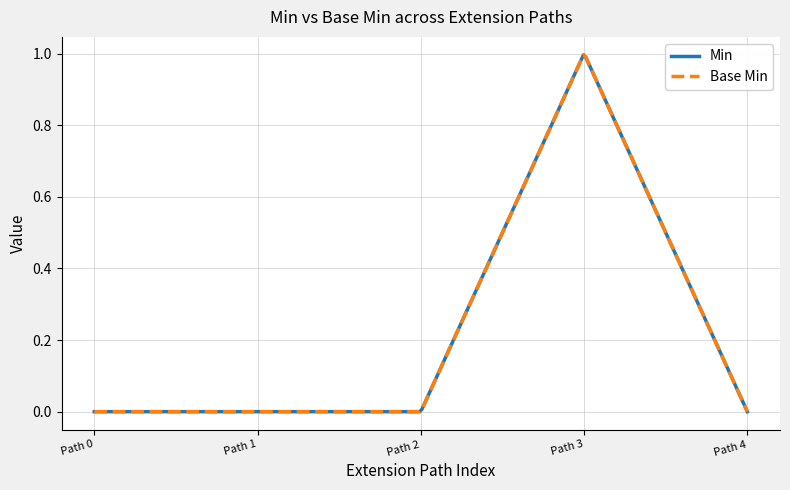

Is this an area chart (filled region under the line)?

No